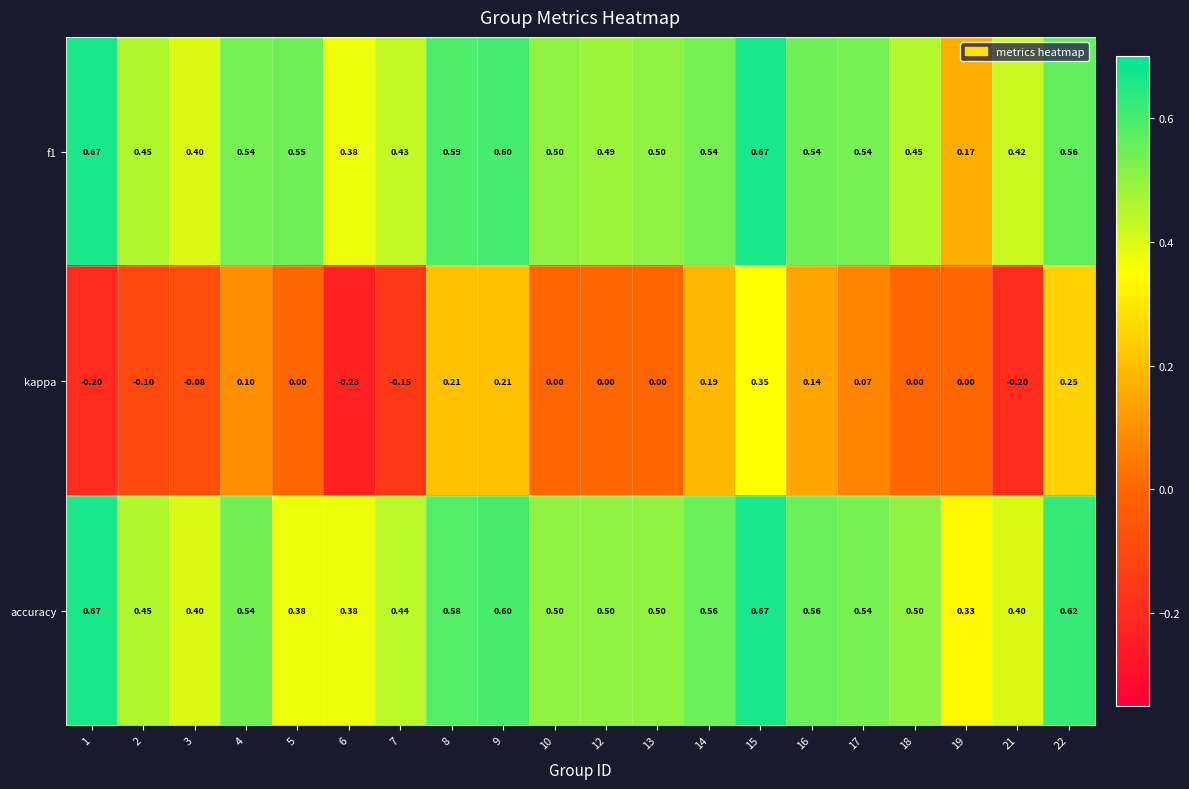

What is the difference between the highest and lowest values at 21?

0.6